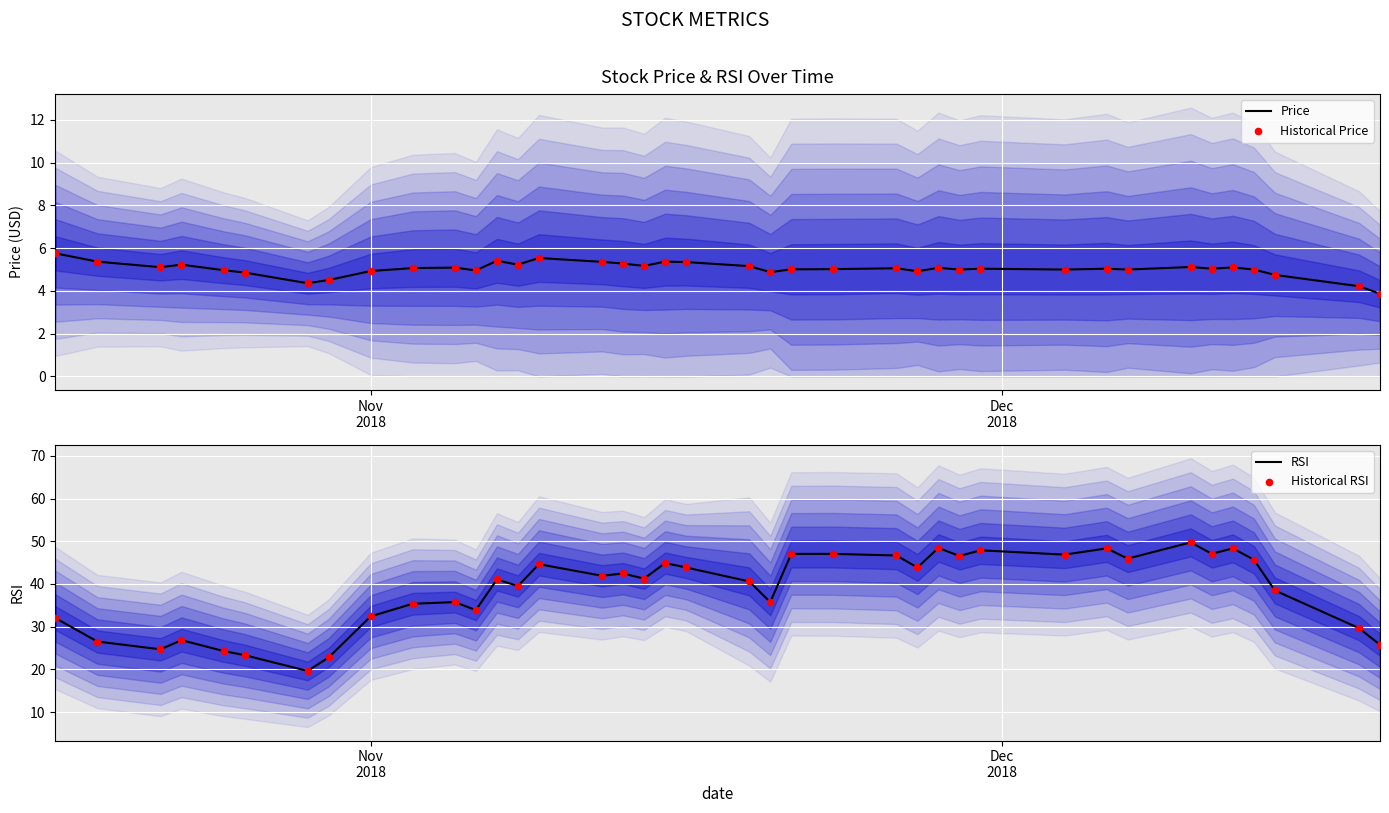

Is the value of Price at 14 greater than the value of RSI at 31?

No